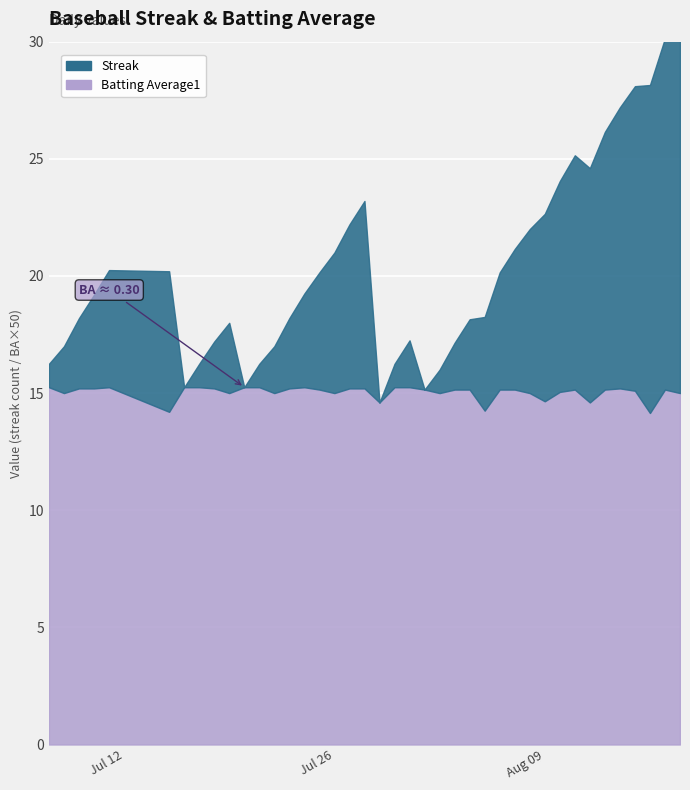

List the series in order of their overall mean, highest first.

Streak, Batting Average1